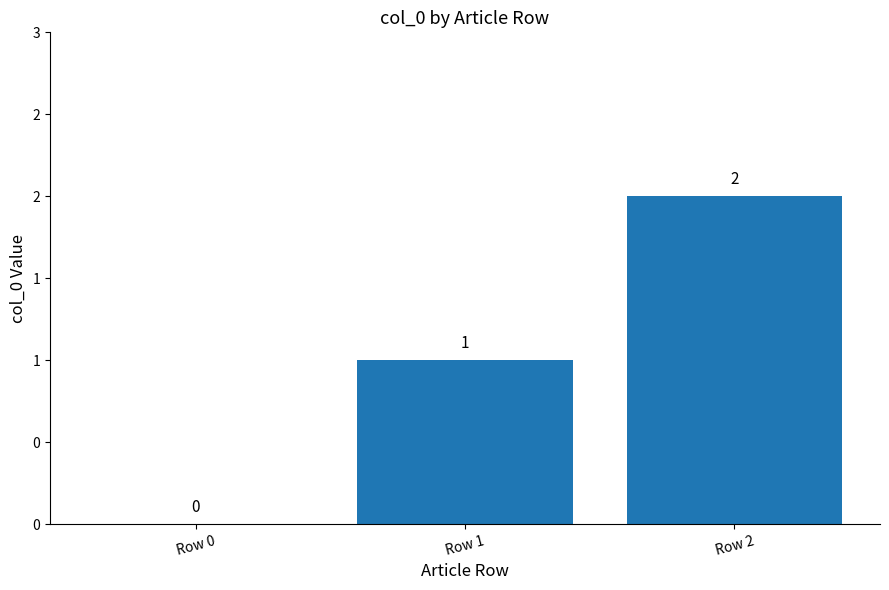

Which has a higher value, Row 1 or Row 2?

Row 2